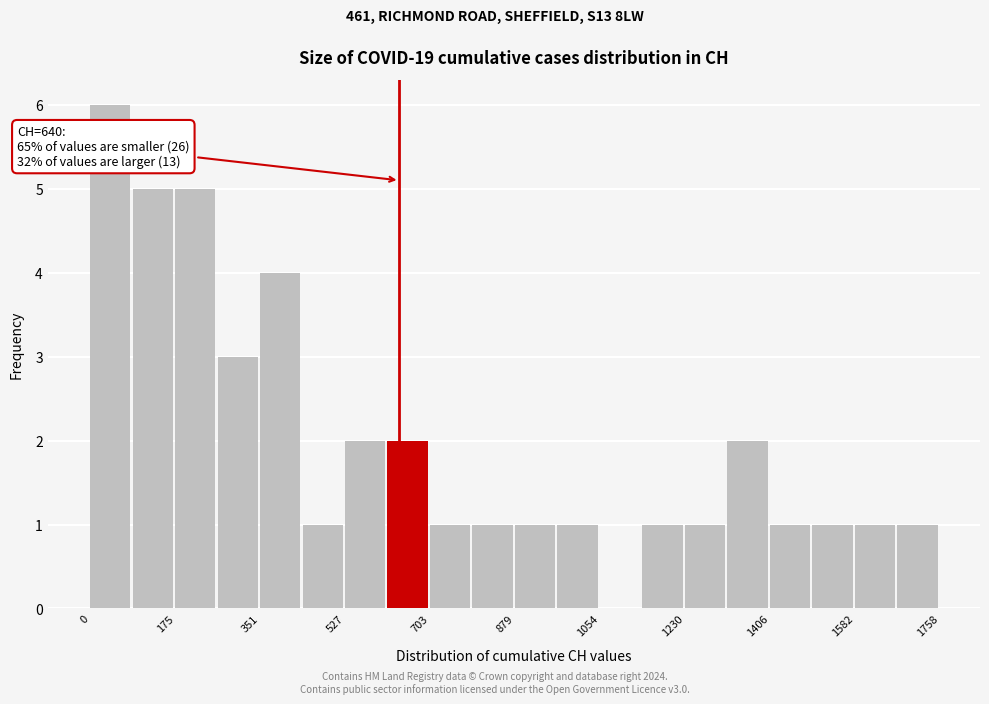

Which range on the x-axis has the tallest bar?

0 to 80